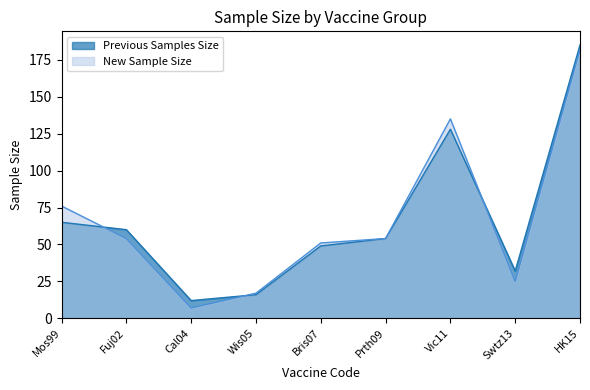

How many distinct data groups are displayed?

2